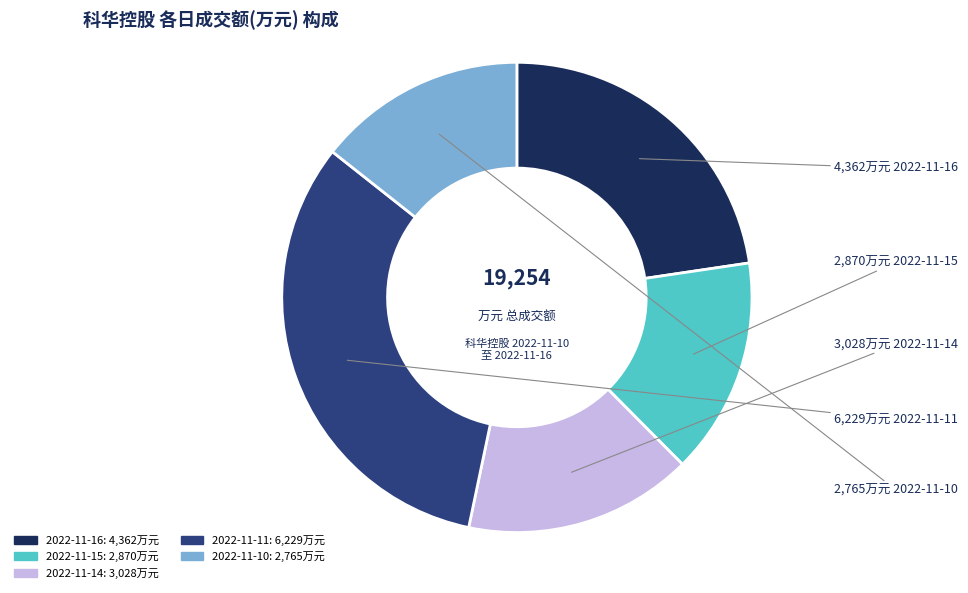

The 2022-11-16 slice represents 16% of the pie. True or false?

False